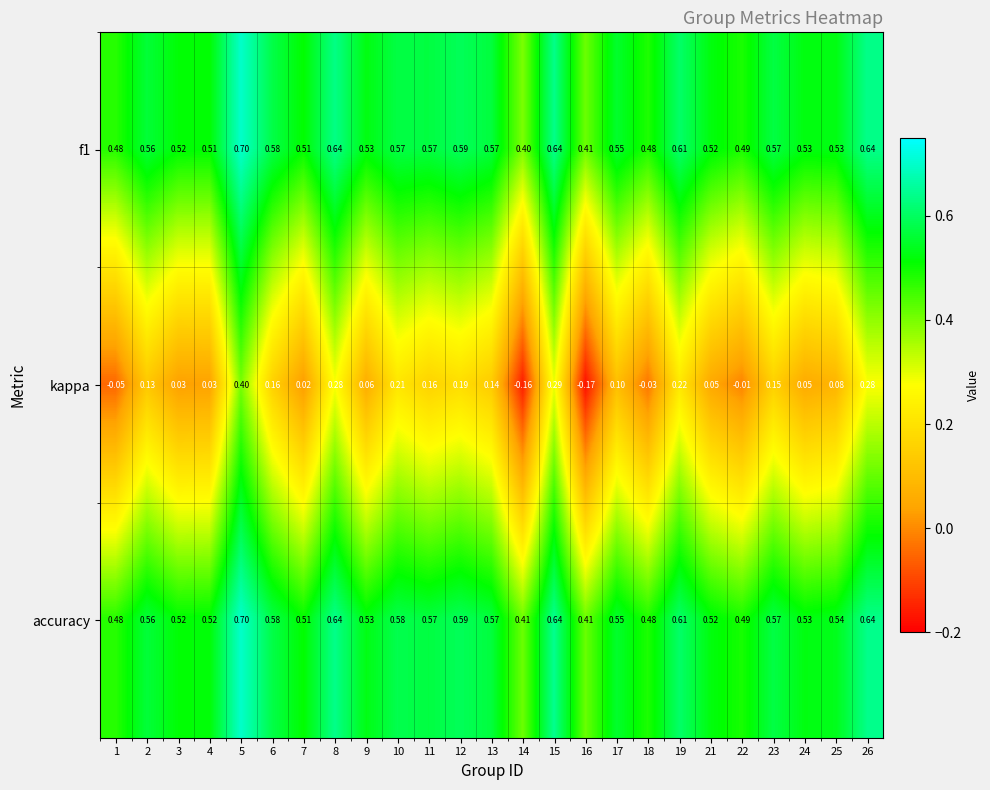

Which series has the widest spread of values?

kappa